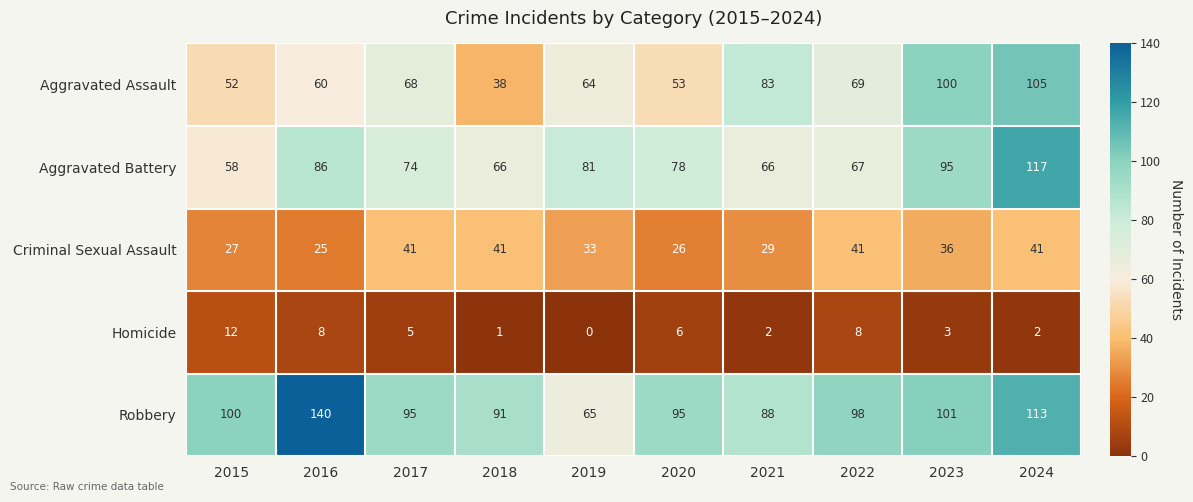

How many data points does each series have?

10